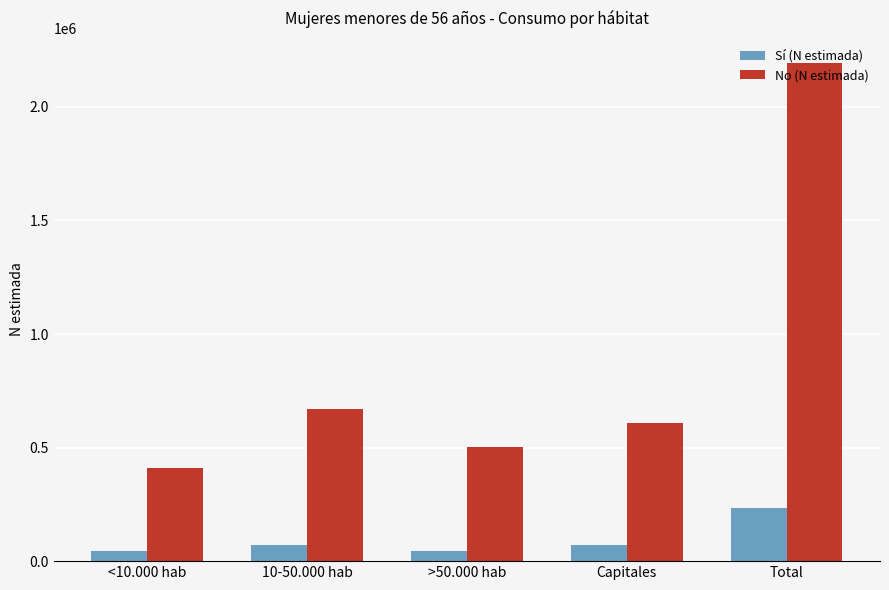

Which series has the widest spread of values?

No (N estimada)